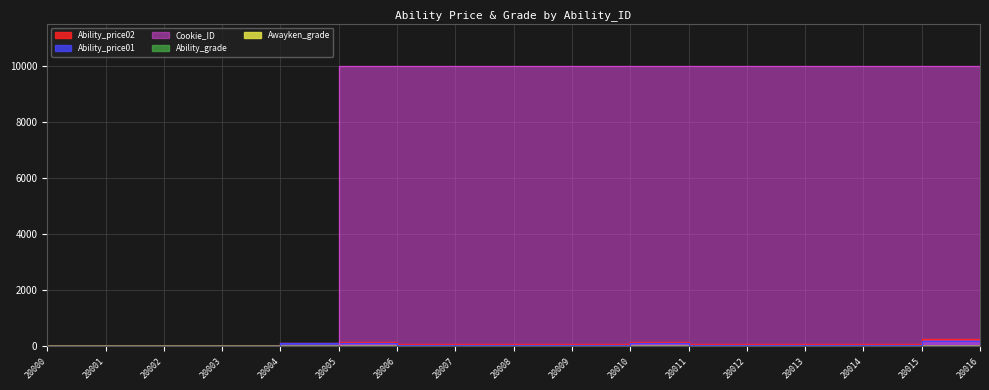

At which label does Ability_price02 first exceed 75?

20005